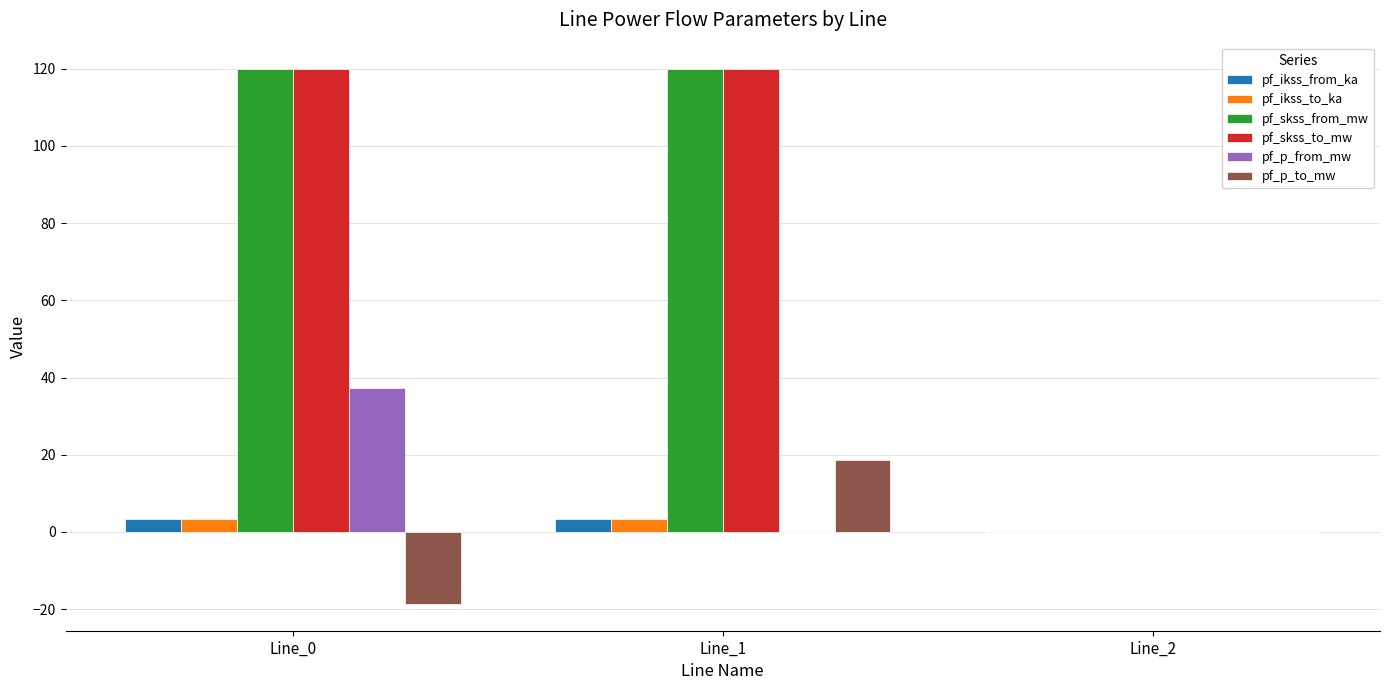

True or false: pf_skss_from_mw has a value of 119.8 at Line_0.

True